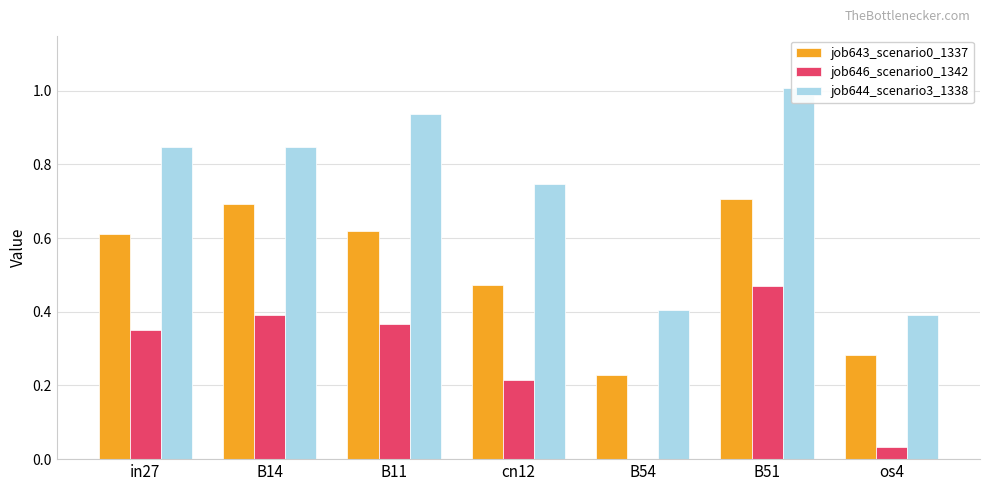

What is the difference between the second highest and second lowest values in the job644_scenario3_1338 series?

0.5